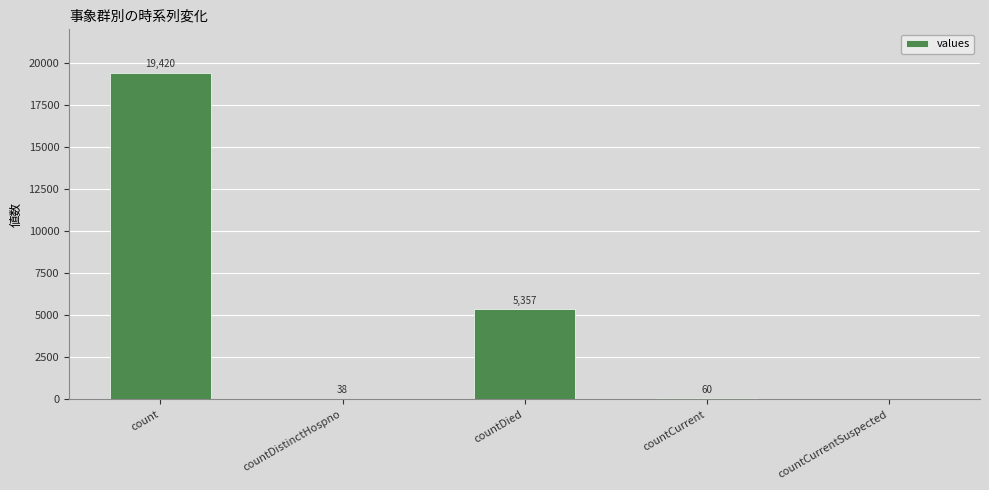

What is the sum of all values?

24875